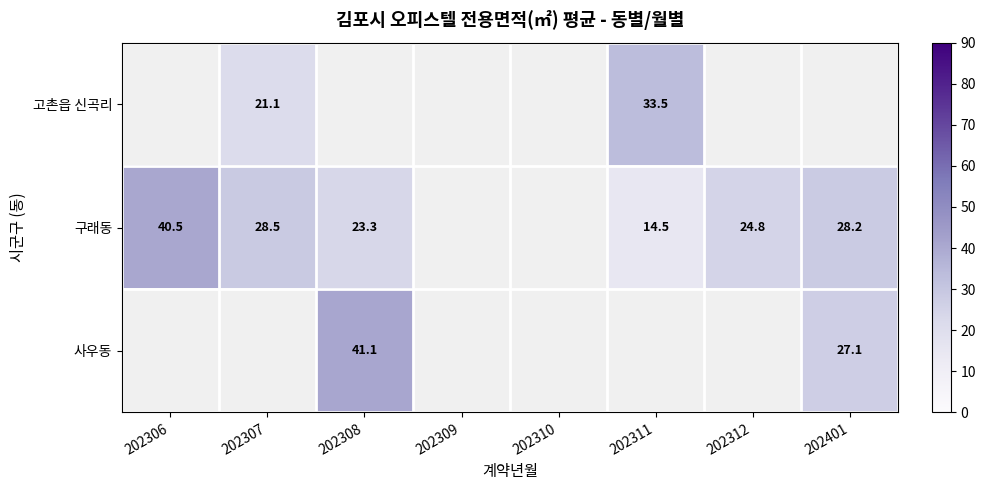

Which has a higher value, 202310 or 202311?

202311